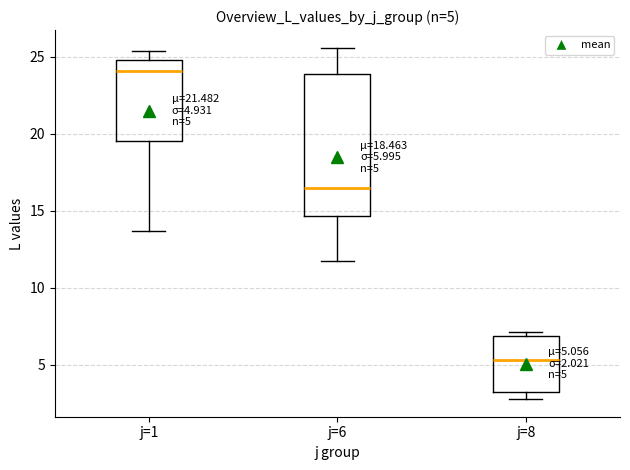

Which box is the tallest, from its lower edge to its upper edge?

j=6